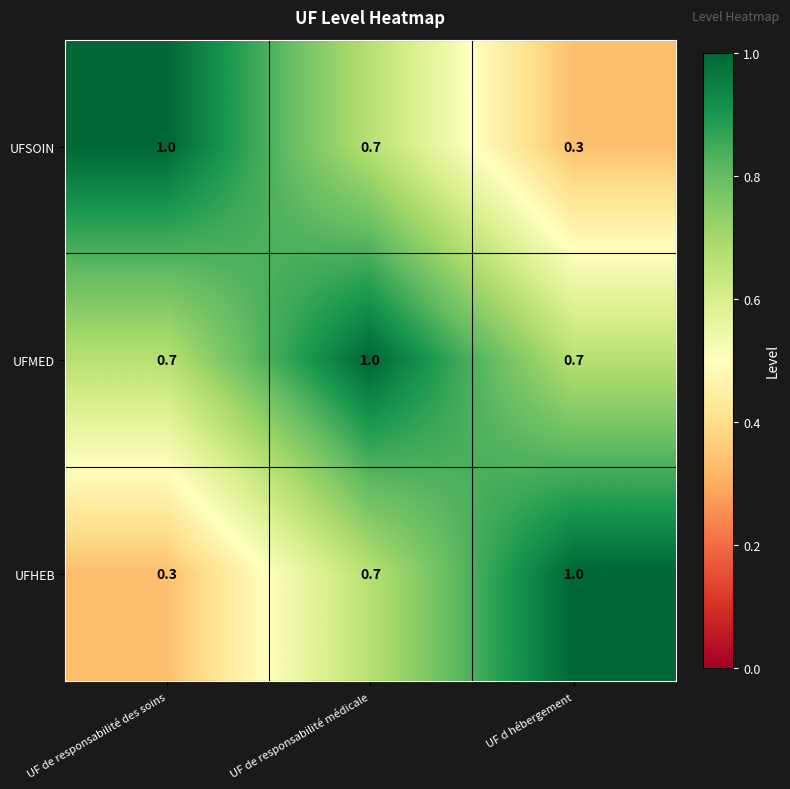

What is the difference between the UFHEB values at UF d hébergement and UF de responsabilité médicale?

0.3